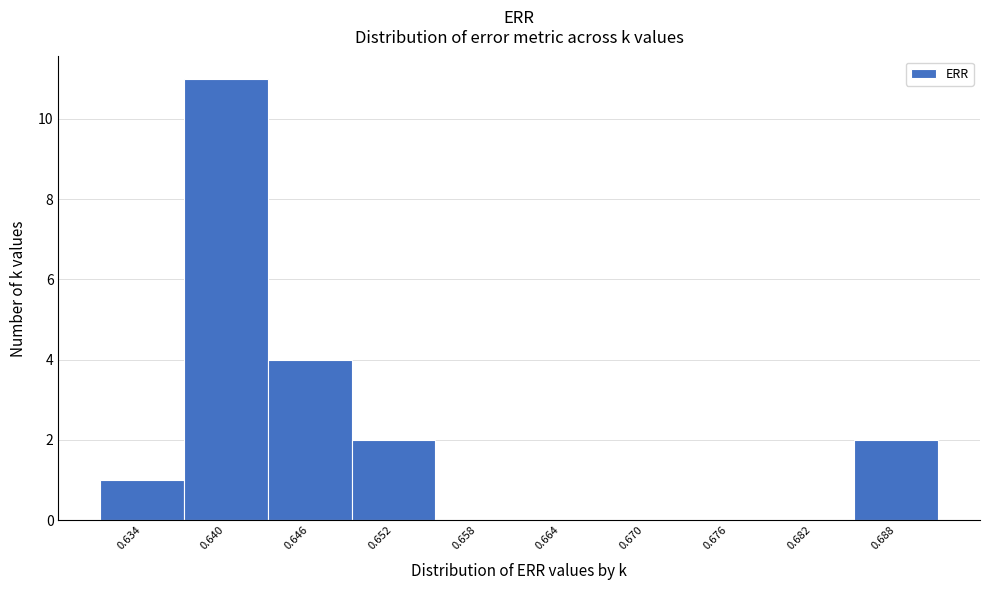

Reading left to right, what are all the values shown in this chart?

0.634=1	0.640=11	0.646=4	0.652=2	0.658=0	0.664=0	0.670=0	0.676=0	0.682=0	0.688=2